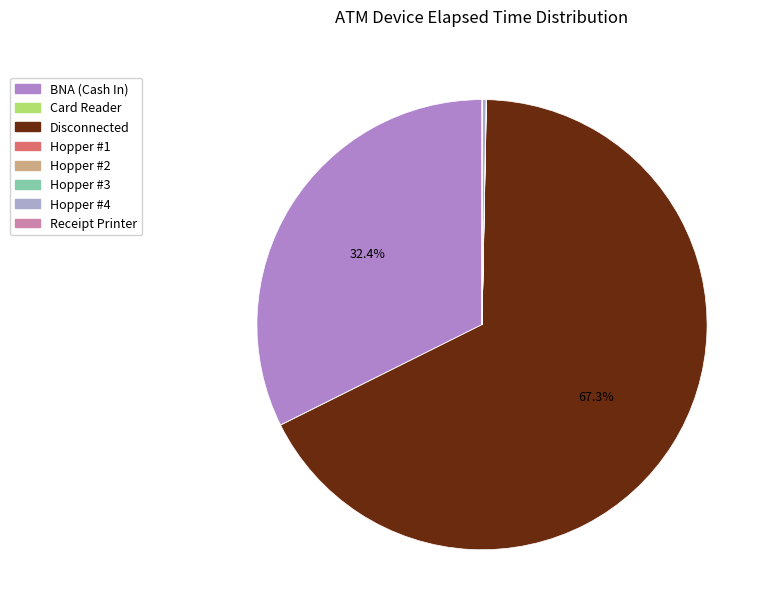

Which slice is the largest?

Disconnected